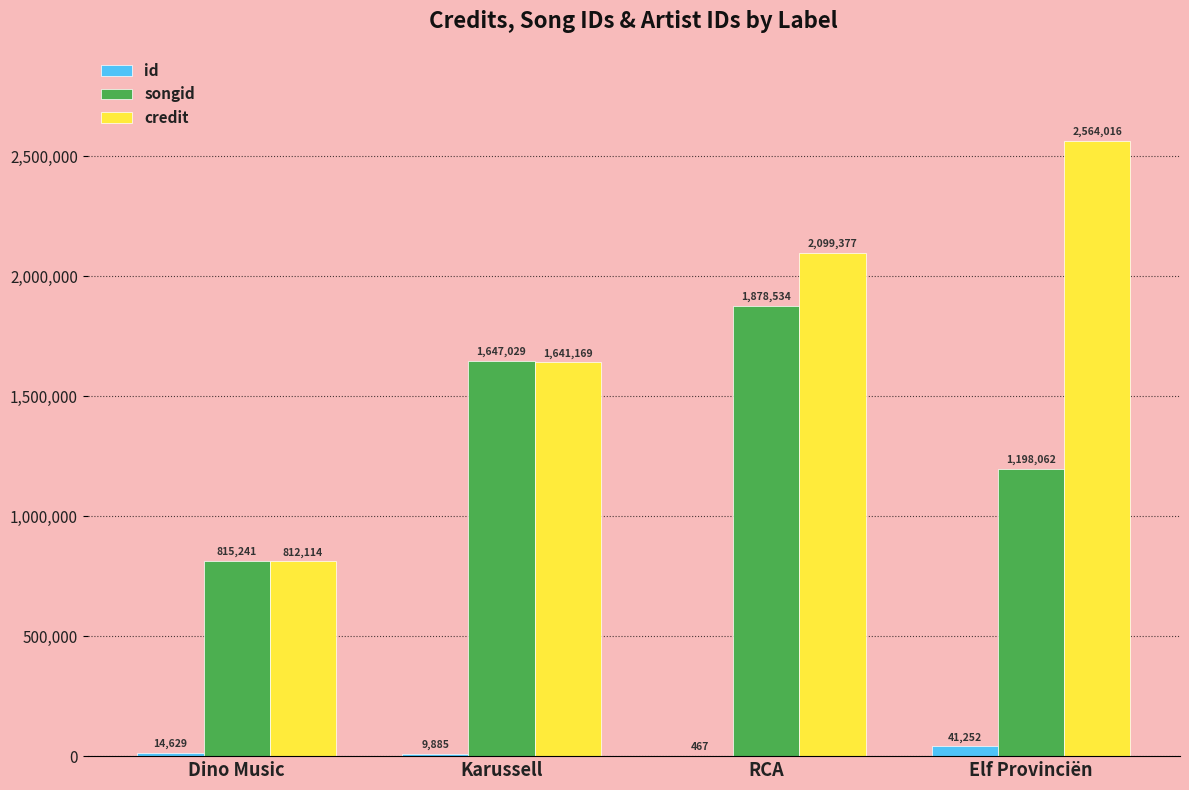

How many series are shown in this chart?

3